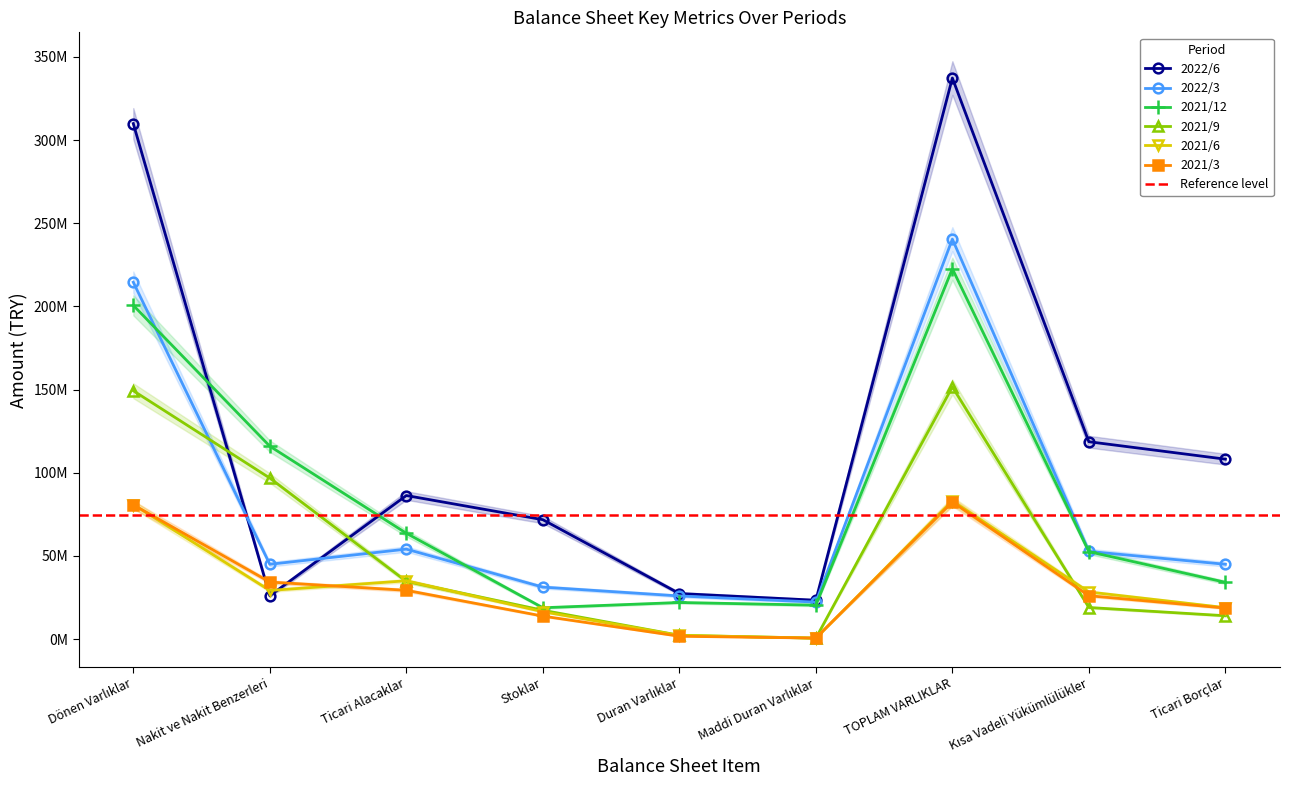

At which category does 2021/12 reach its first local valley?

Stoklar